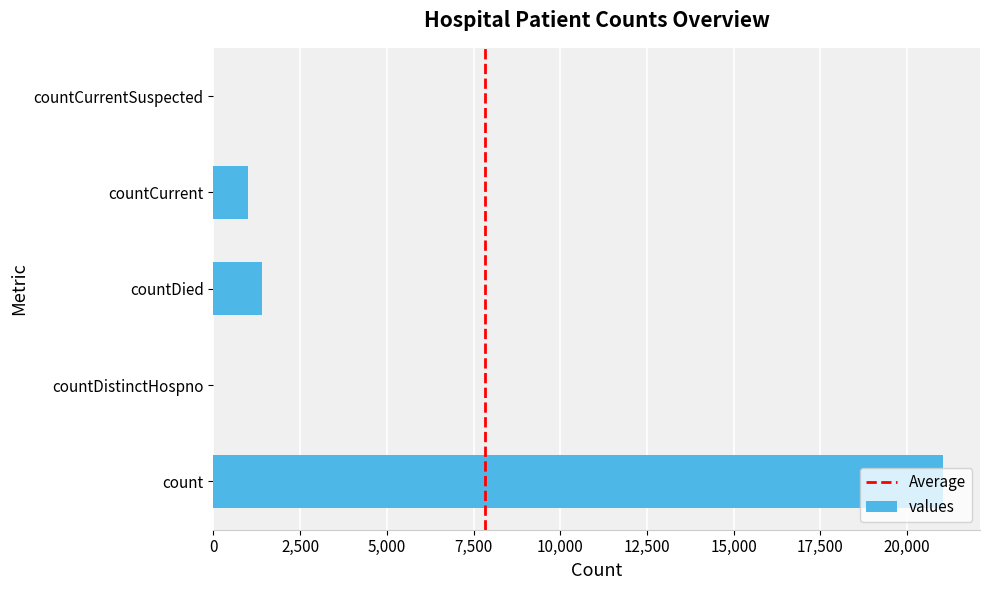

The chart shows a value of 31371 at count. True or false?

False